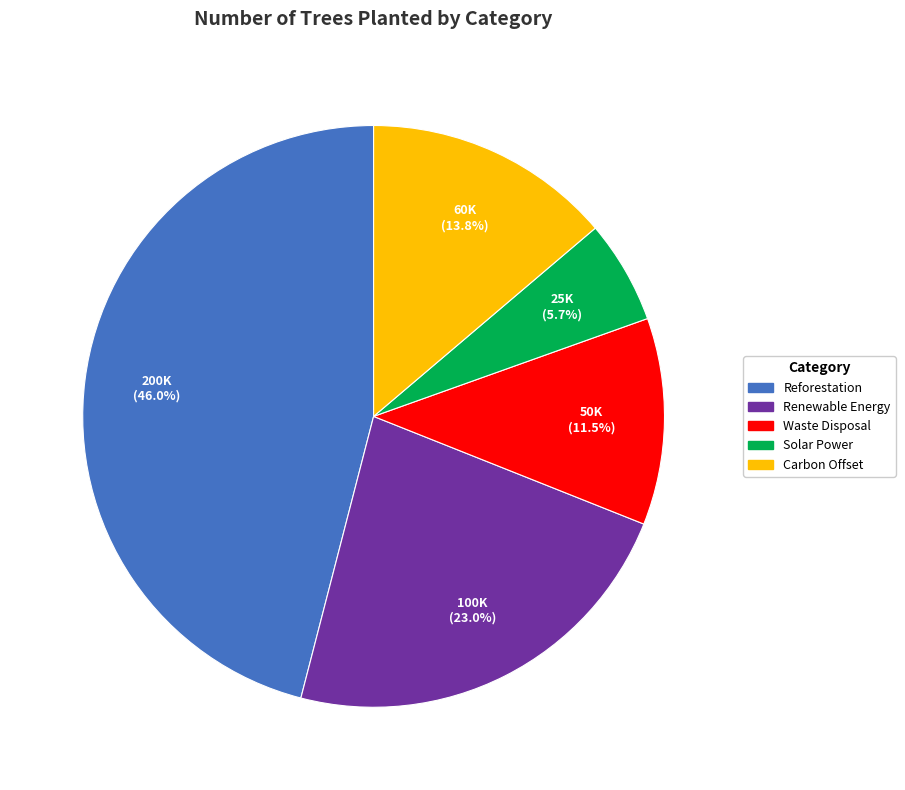

Rank the categories by value from lowest to highest.

Solar Power, Waste Disposal, Carbon Offset, Renewable Energy, Reforestation